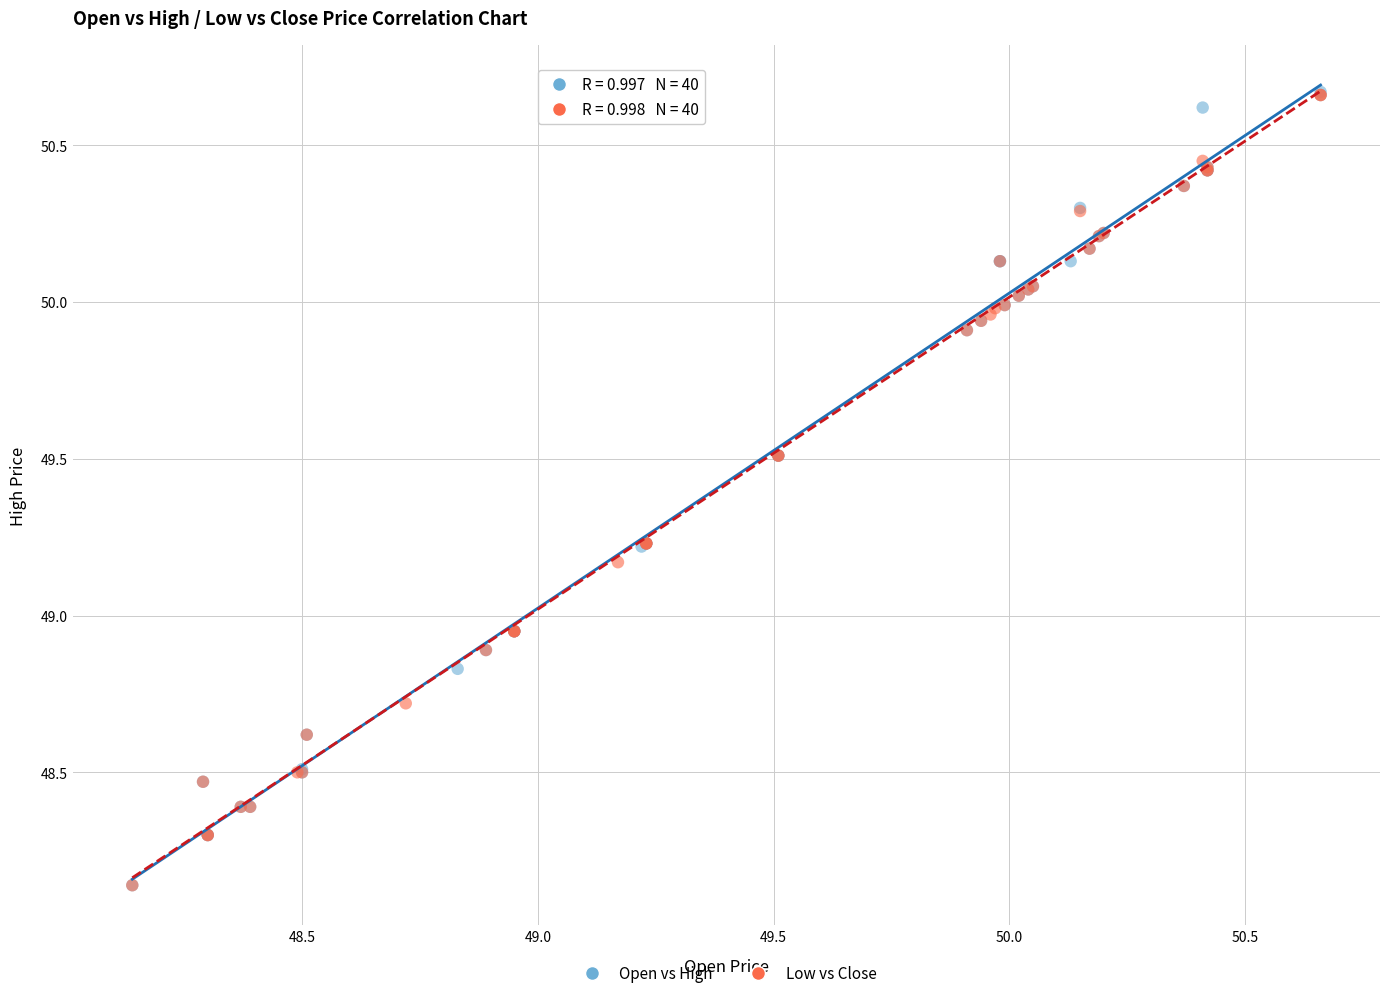

Which series has the widest spread of Y values?

Open vs High